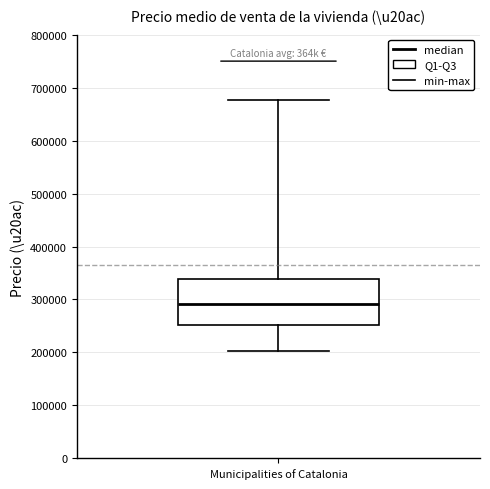

Transcribe this box plot: give where the median line is, the range the box spans, and where the two whiskers end, as read against the y-axis. The values are not printed on the chart, so give them approximately, as read against the axis.

median 290000, box 250000 to 340000, whiskers 200000 to 680000